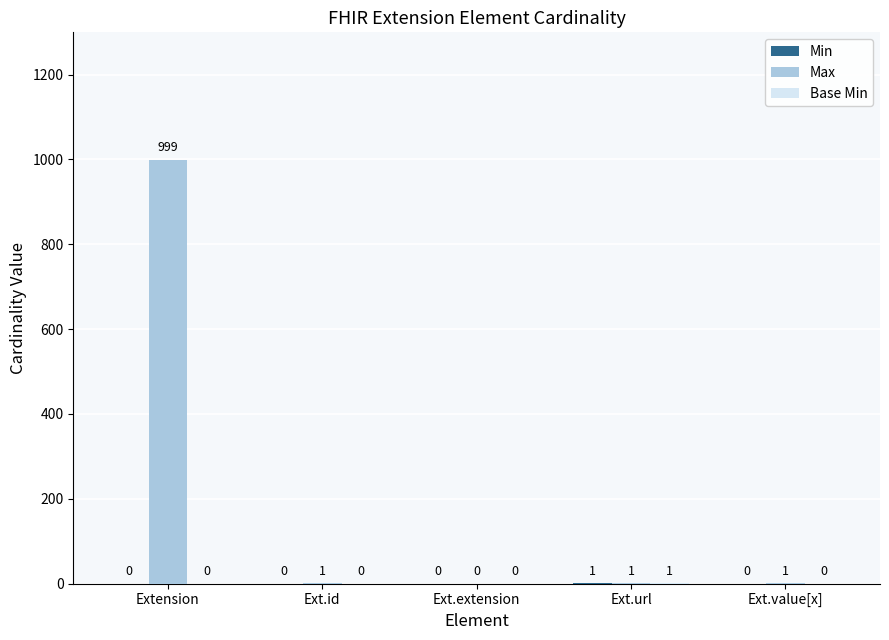

Between Extension and Ext.value[x], which series saw the biggest shift?

Max